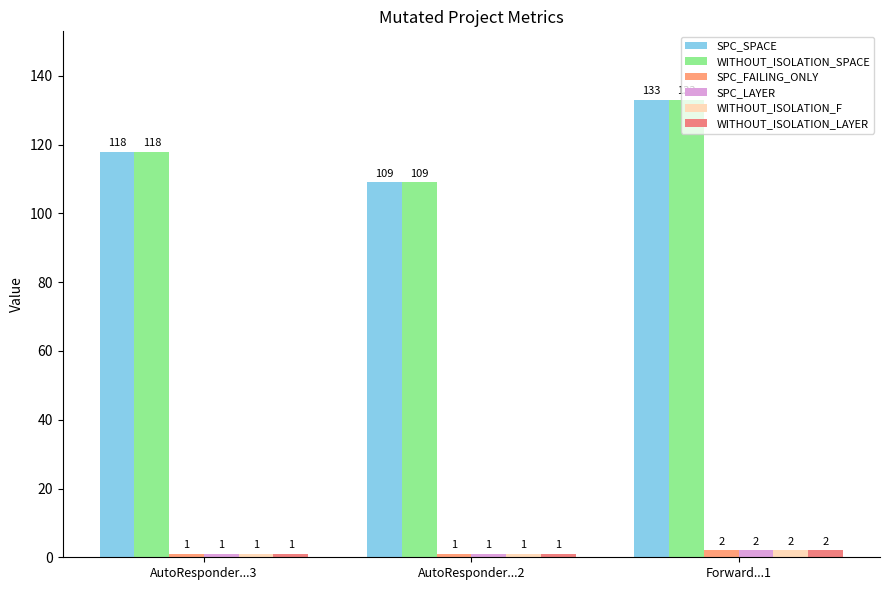

How many bars are there in each group?

6